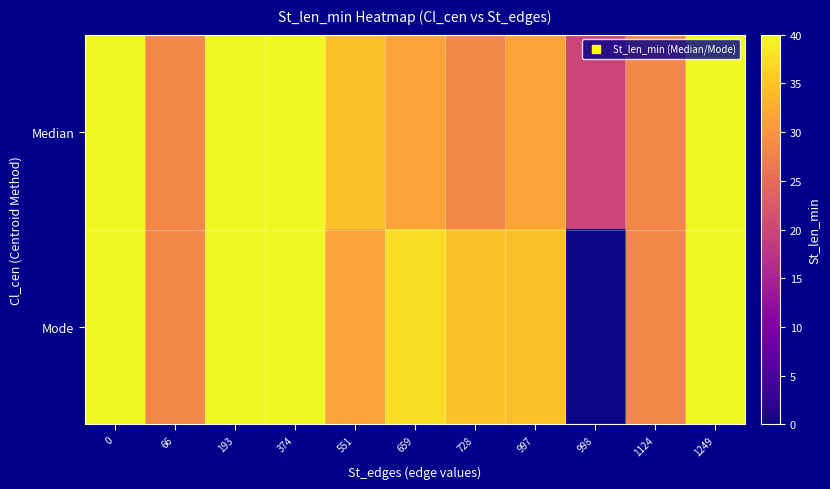

Reading right to left, transcribe all the data shown in this chart.

Median: 1249=40.0	1124=28.3	998=20.0	997=31.6	728=28.3	659=31.6	551=34.6	374=40.0	193=40.0	66=28.3	0=40.0
Mode: 1249=40.0	1124=28.3	998=0.0	997=34.6	728=34.6	659=37.4	551=31.6	374=40.0	193=40.0	66=28.3	0=40.0